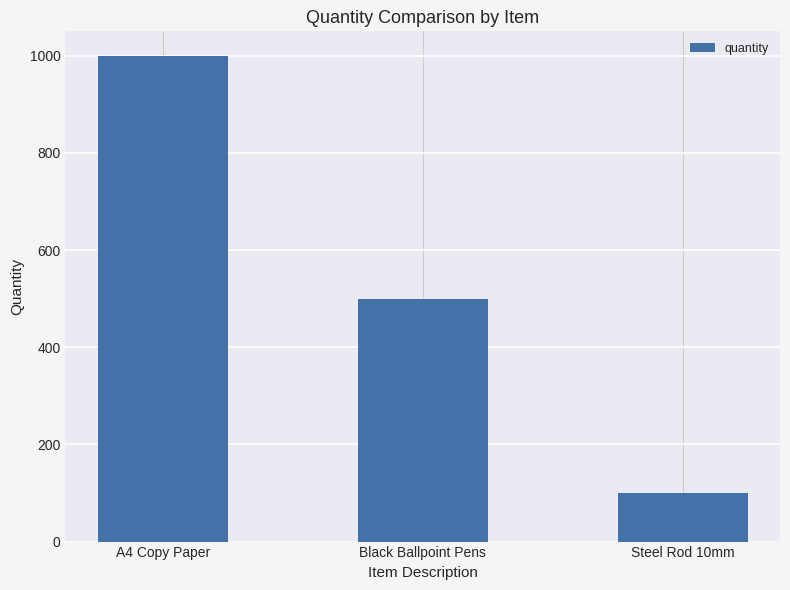

What is the ratio of the value at A4 Copy Paper to the value at Steel Rod 10mm?

10.0